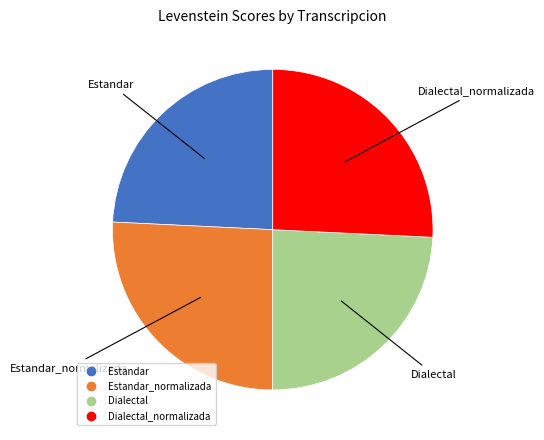

Is there a majority slice in this chart?

No